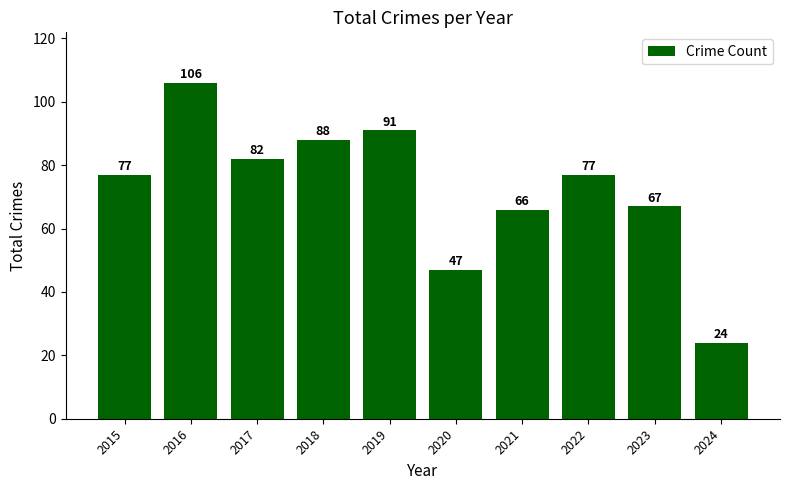

What is the sum of the values at 2022 and 2016?

183